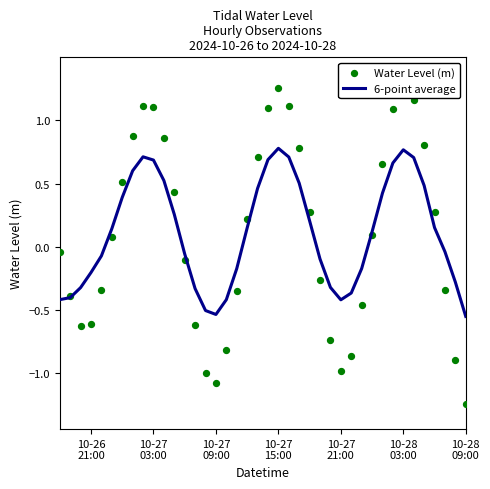

Which series has the largest total across all categories?

6-point average